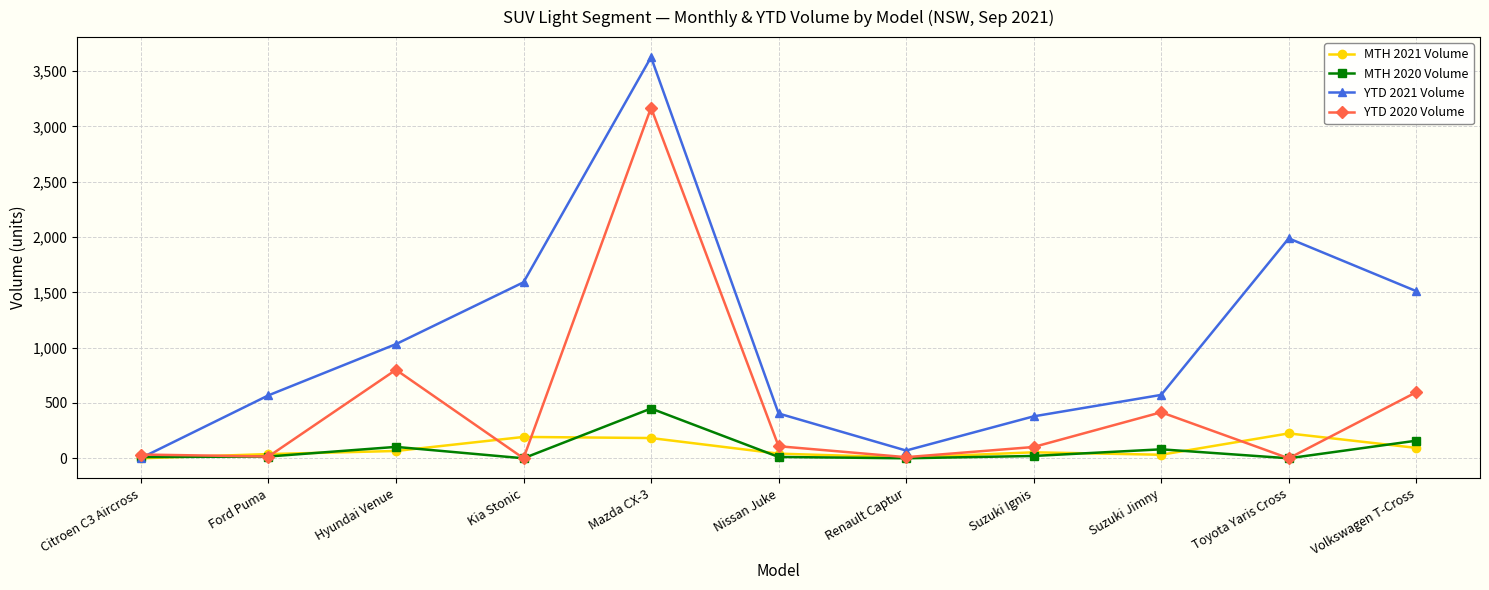

In YTD 2020 Volume, how many points are higher than both neighbors (excluding endpoints)?

3